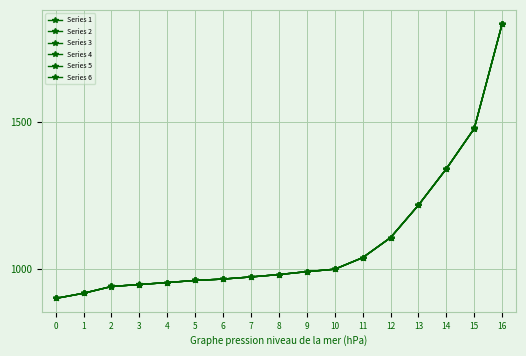

Is the value of Series 3 at 12 greater than the value of Series 1 at 6?

Yes